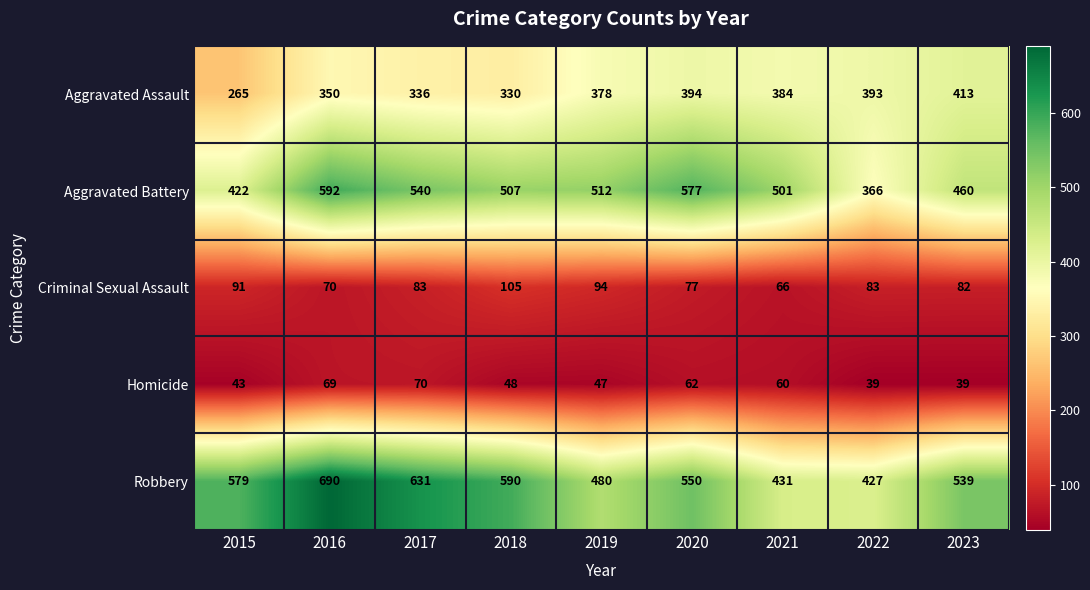

What is the difference between the highest and lowest values at 2017?

561